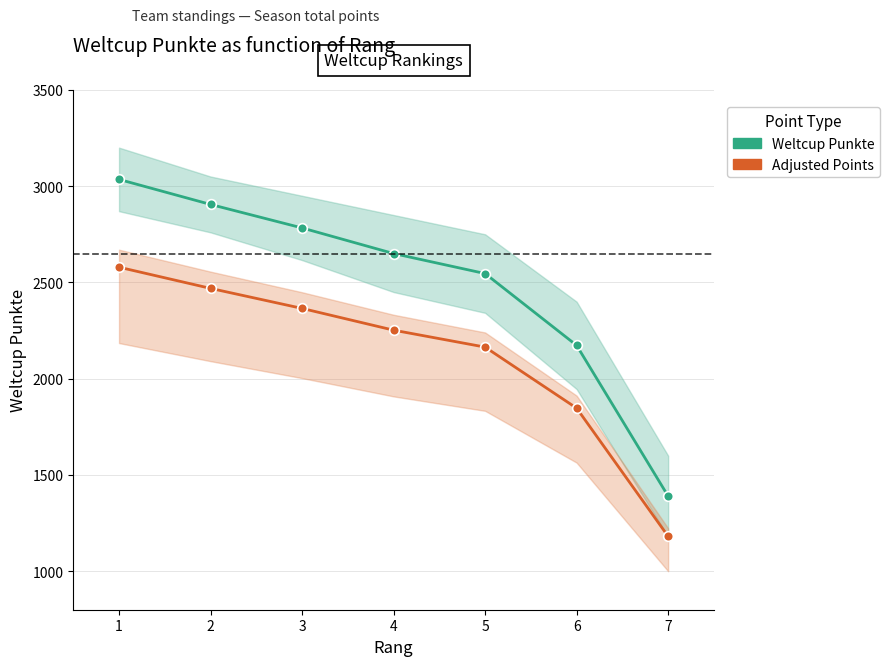

True or false: Weltcup Punkte and Adjusted Points cross at least once.

False